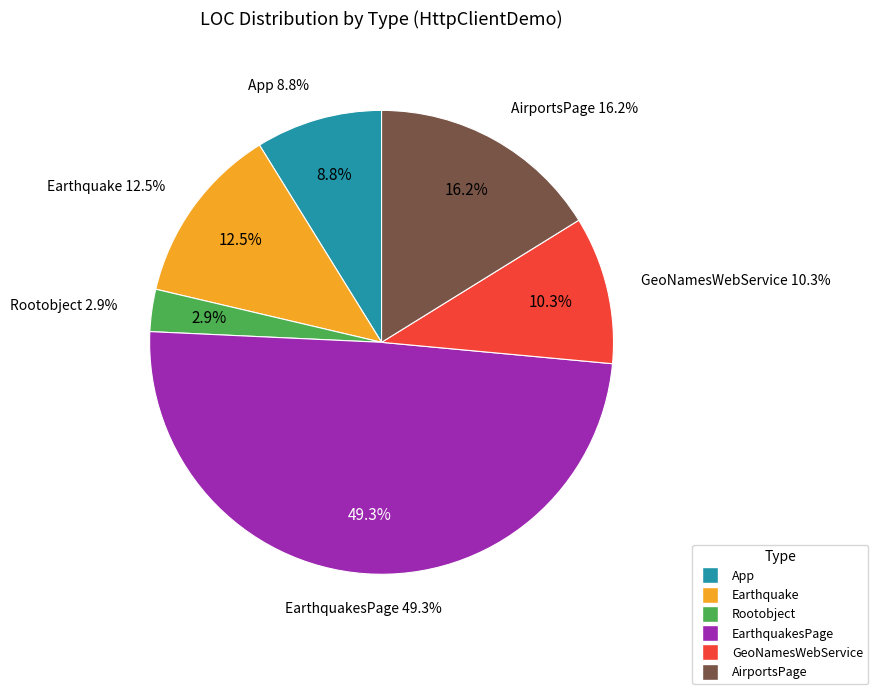

To the nearest percent, what is the difference between the largest and smallest slice percentages?

46%